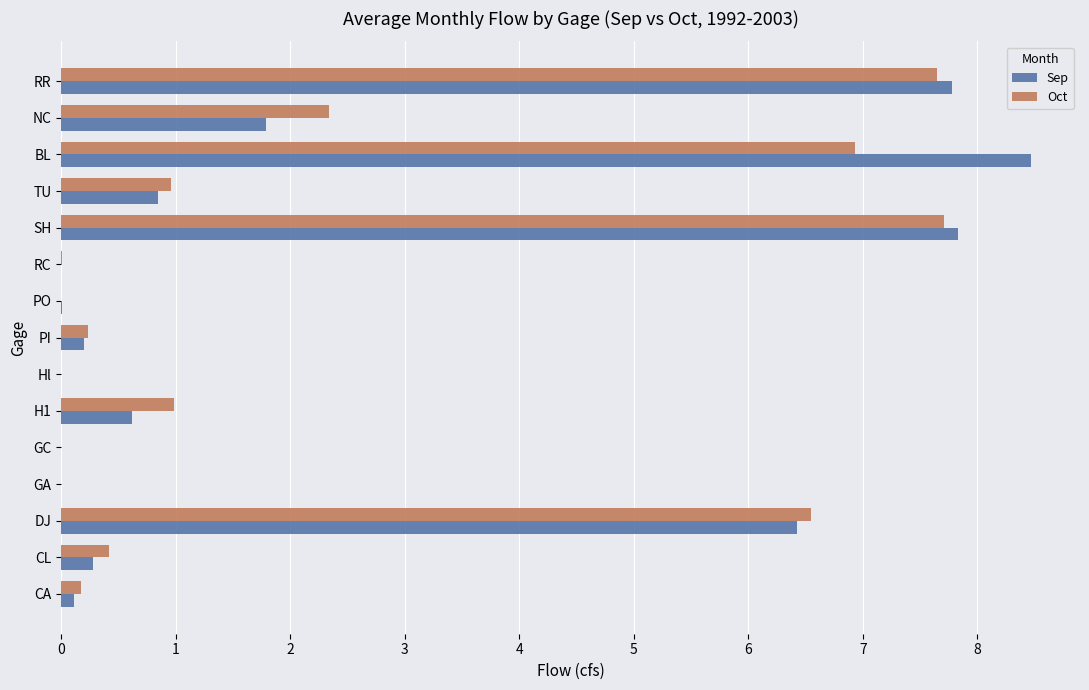

Is the value of Oct at TU greater than the value of Sep at Hl?

Yes